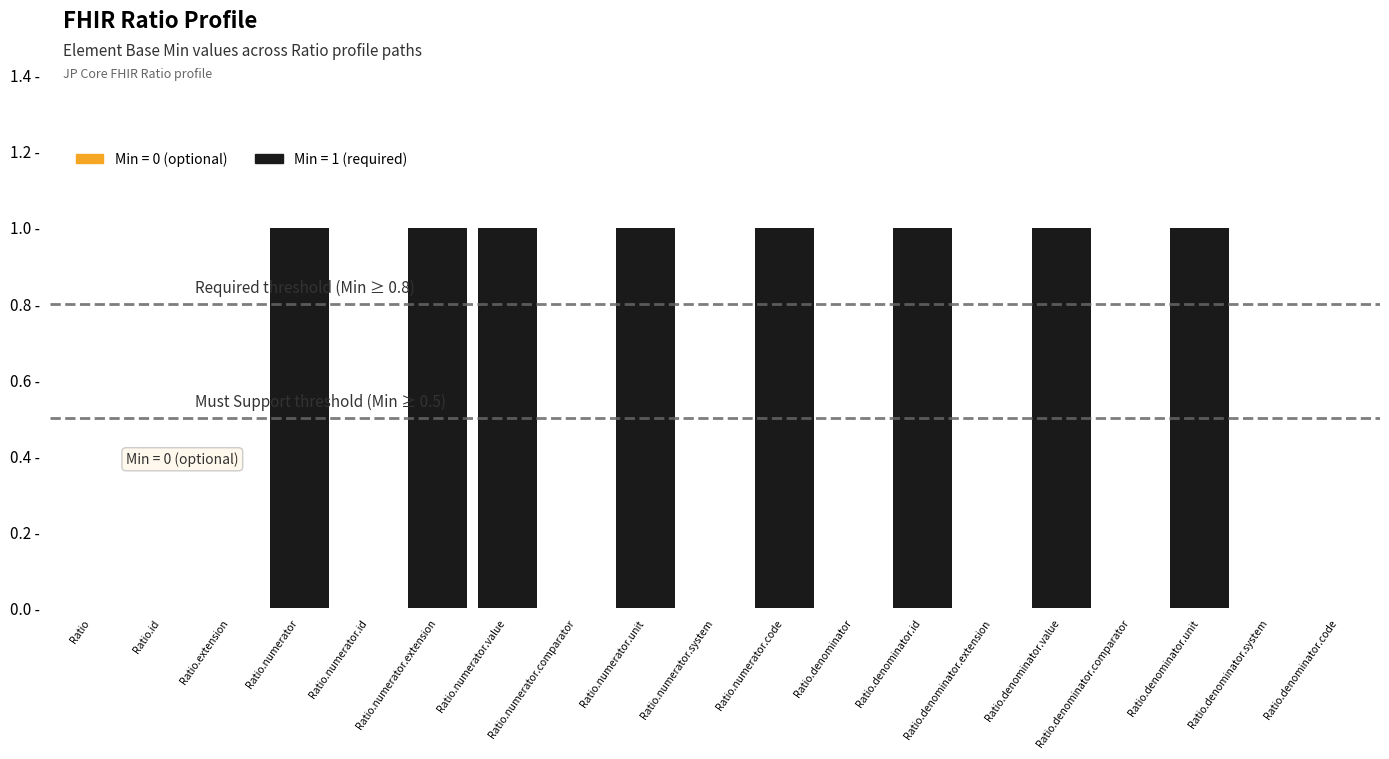

What position from the left is Ratio.denominator.code?

19